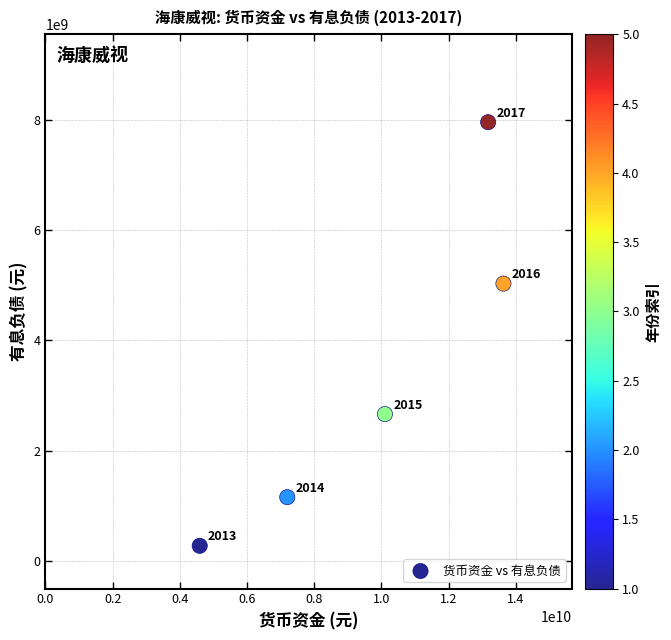

What is the average X value?

9742681080.4